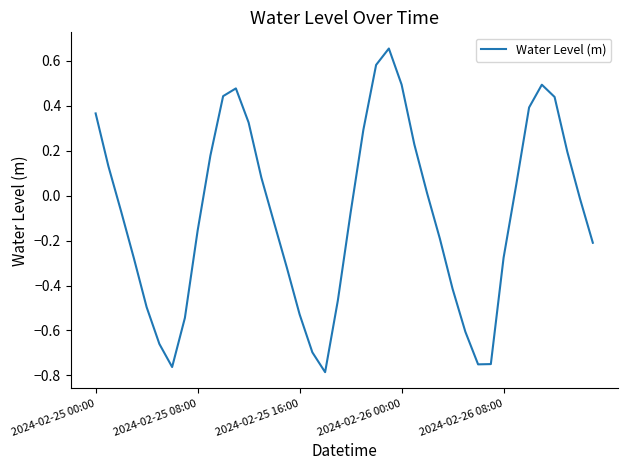

What is the difference between the maximum and minimum values?

1.4